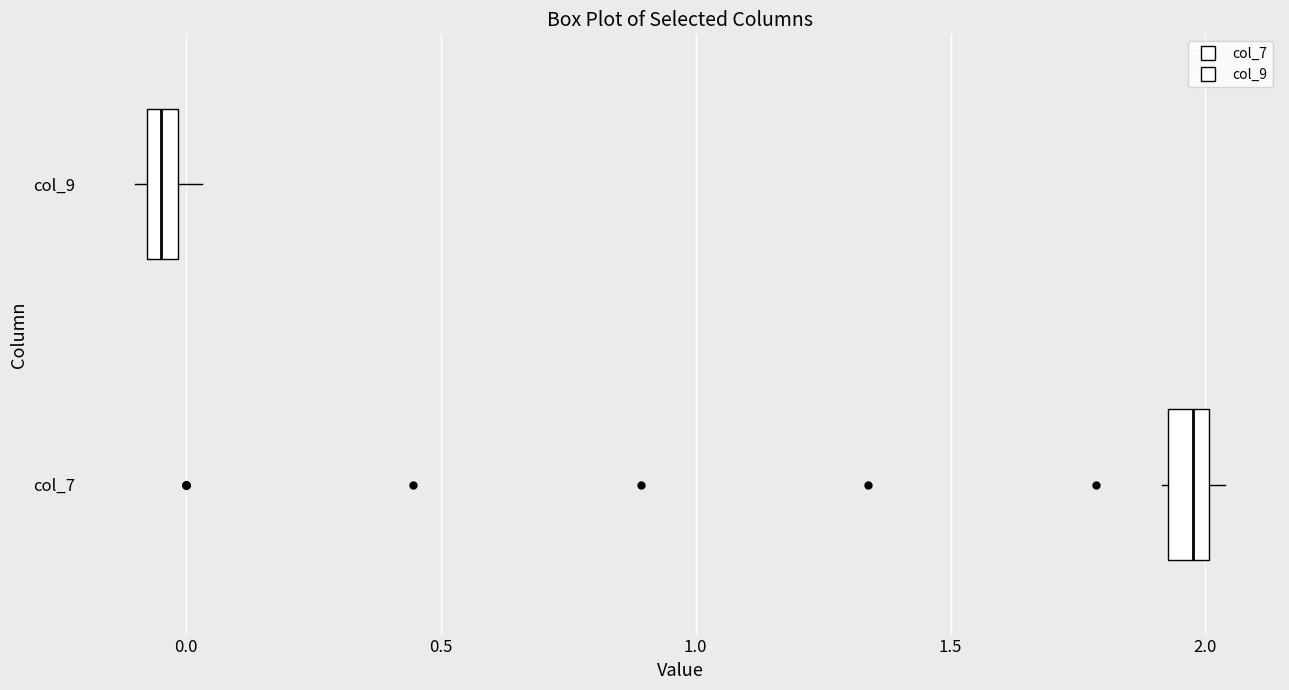

Which box has the furthest to the right median line?

col_7